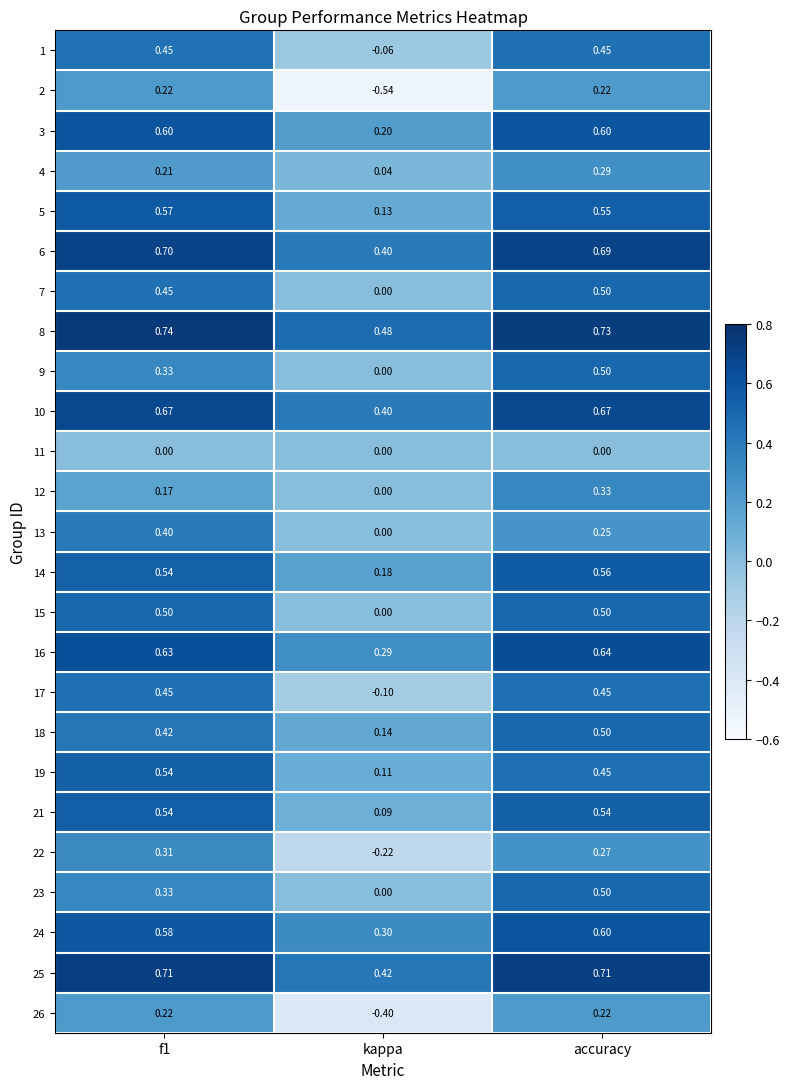

Is the value of 3 at kappa greater than the value of 6 at f1?

No